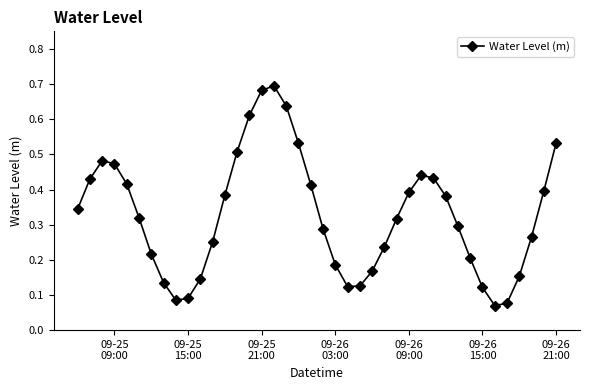

True or false: there are more than 2 points higher than both neighbors.

True